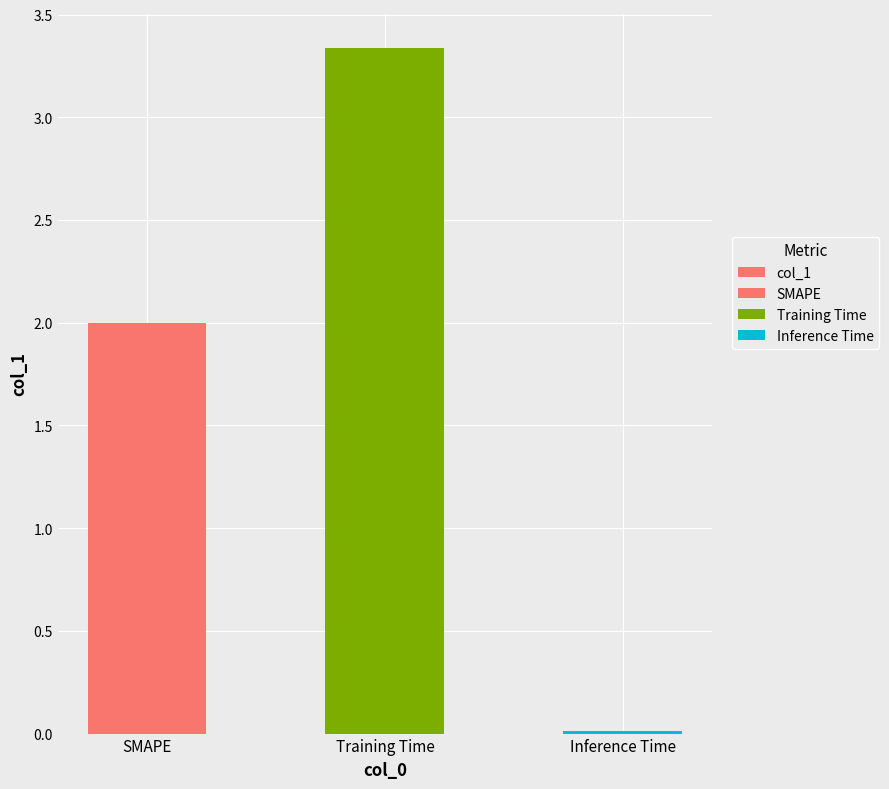

Which has a higher value, Training Time or Inference Time?

Training Time